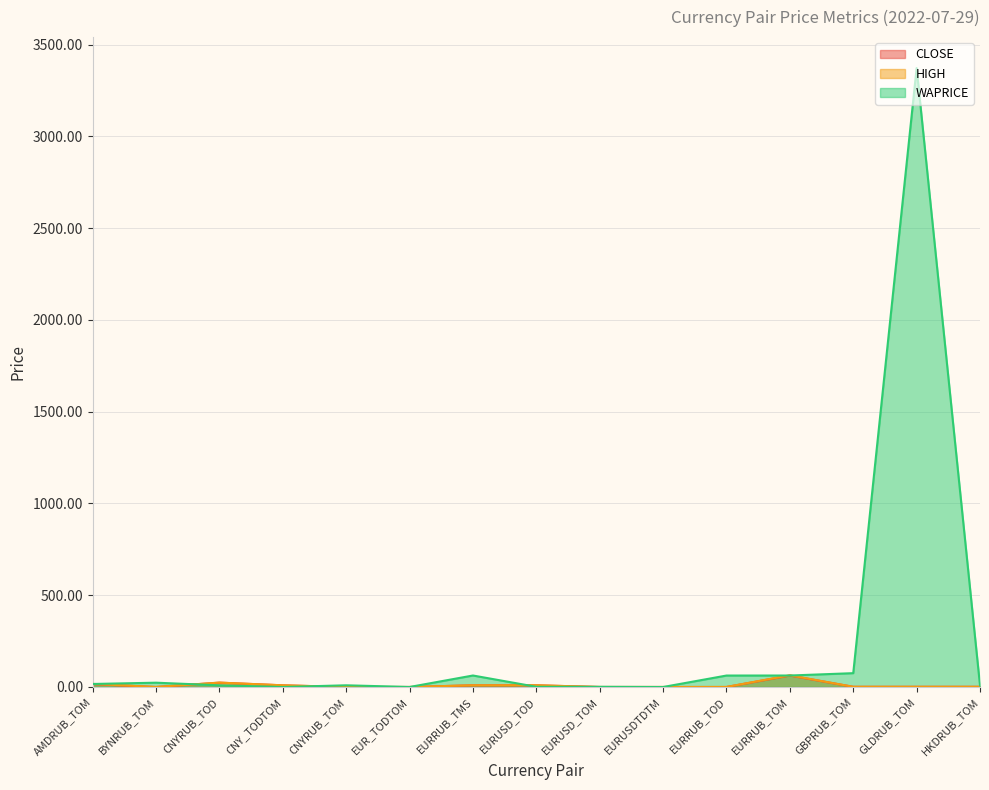

Rank the series by their maximum value, from lowest to highest.

CLOSE, HIGH, WAPRICE